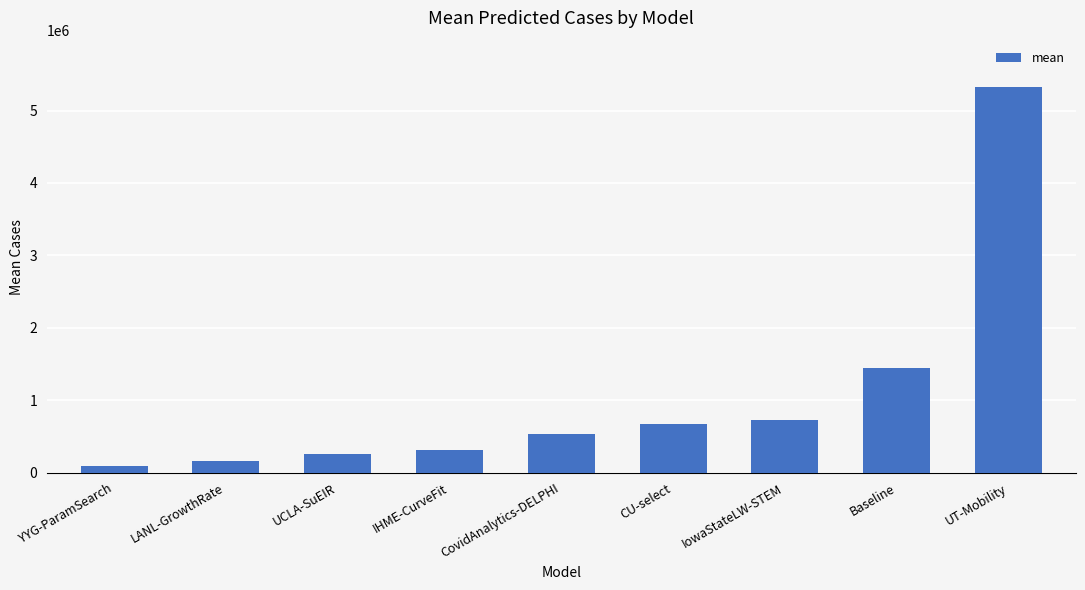

How many distinct data groups are displayed?

1